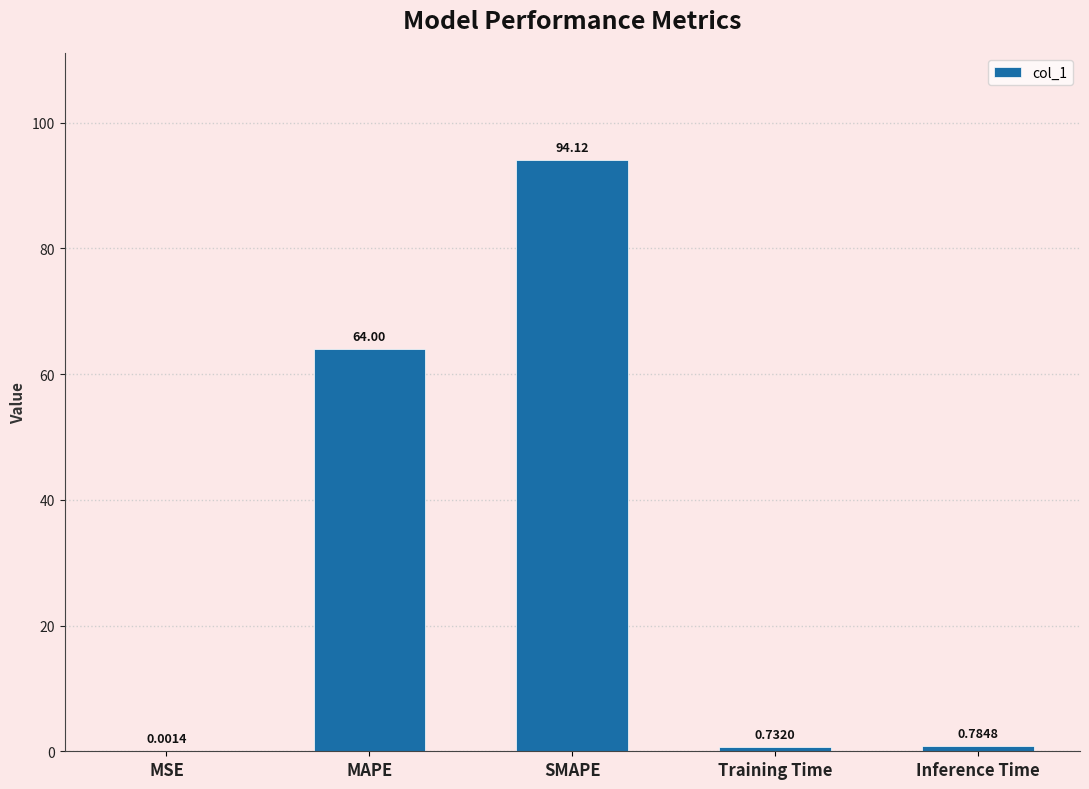

What is the average value?

31.9